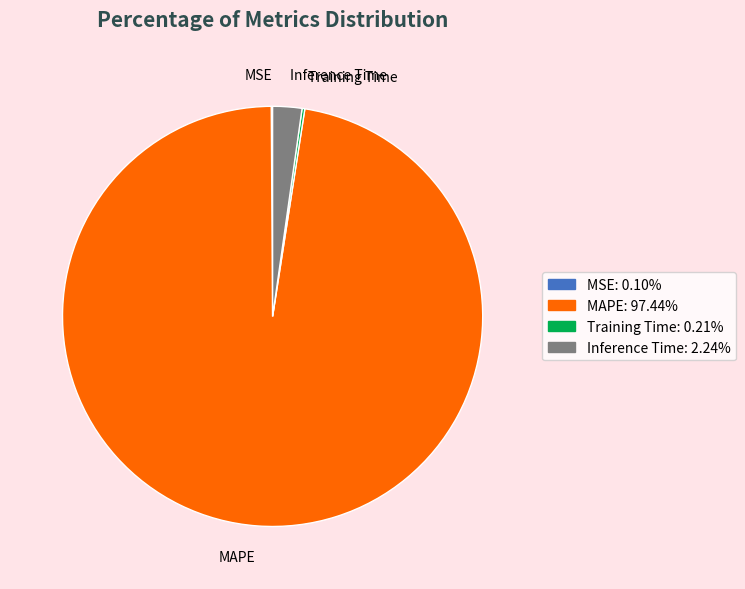

Does any single category account for the majority?

Yes